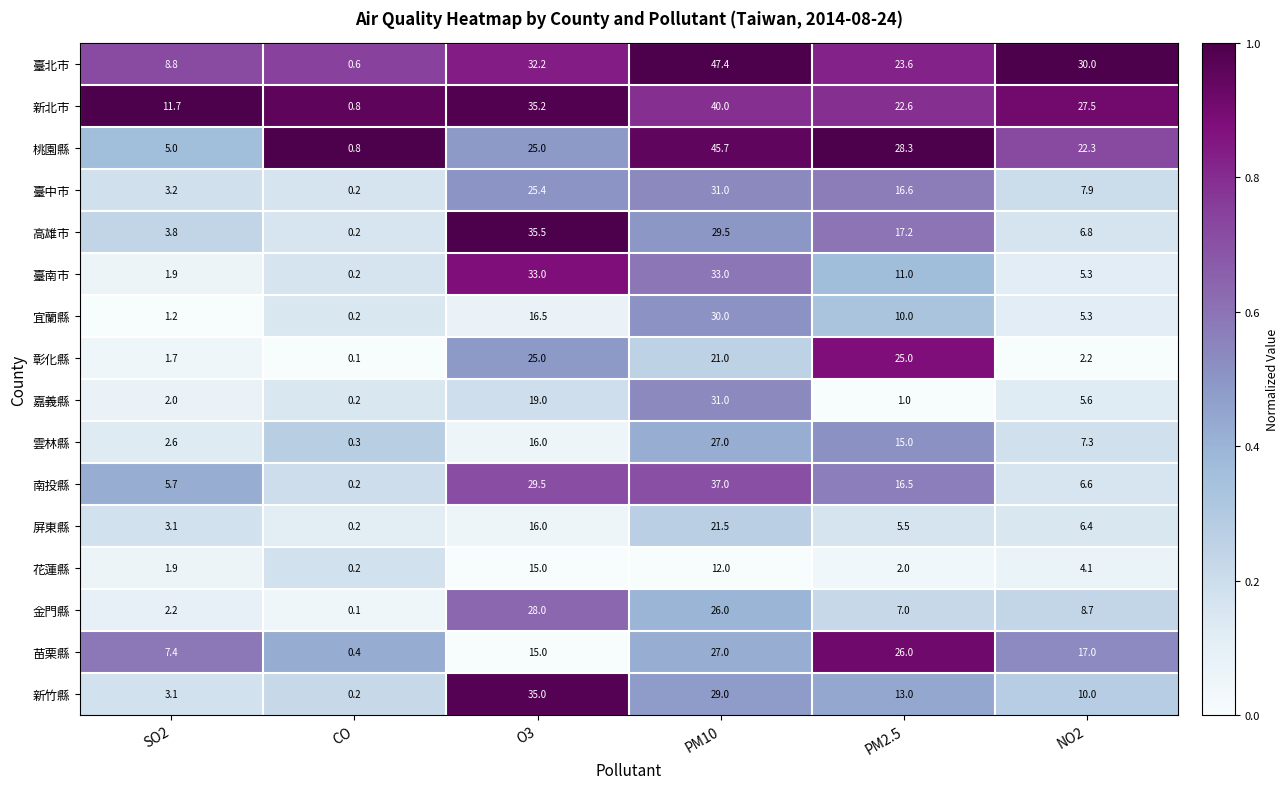

Rank the series at PM2.5 from highest to lowest value.

桃園縣, 苗栗縣, 彰化縣, 臺北市, 新北市, 高雄市, 臺中市, 南投縣, 雲林縣, 新竹縣, 臺南市, 宜蘭縣, 金門縣, 屏東縣, 花蓮縣, 嘉義縣